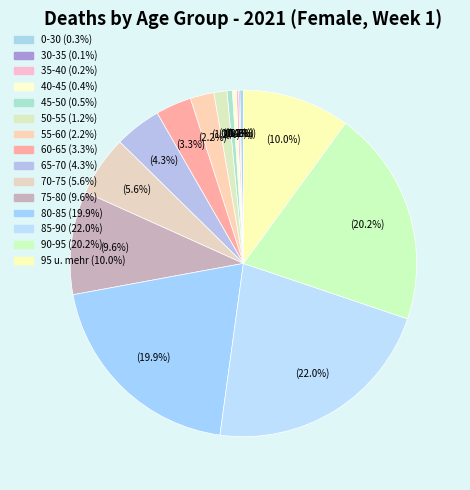

To the nearest percent, what is the difference between the 50-55 and 90-95 slice percentages?

19%